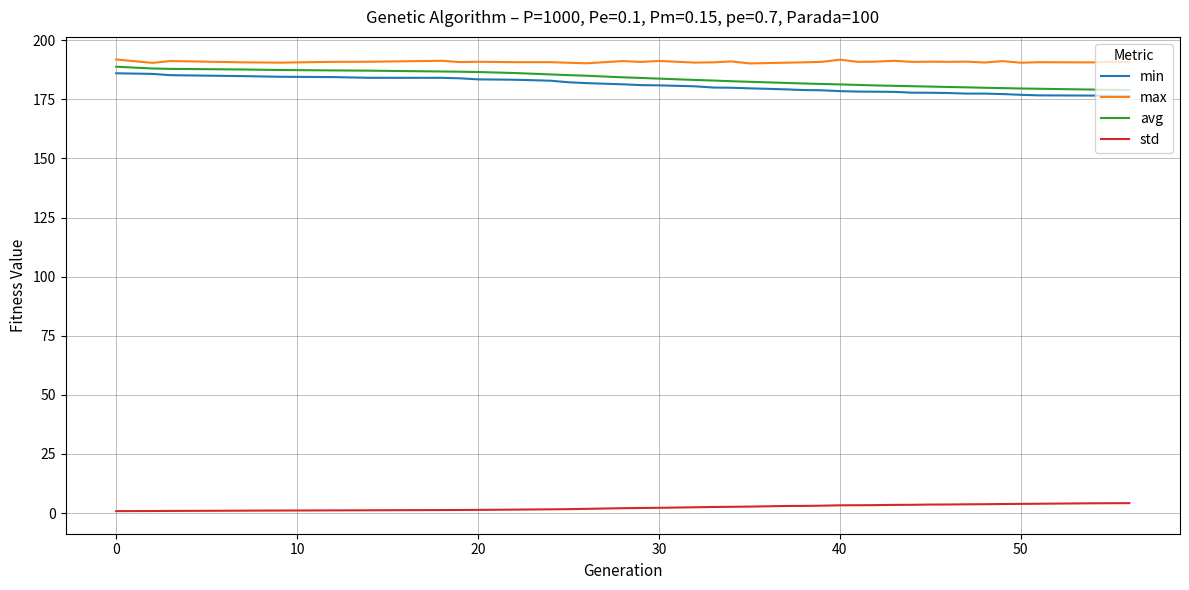

True or false: std and min cross at least once.

False